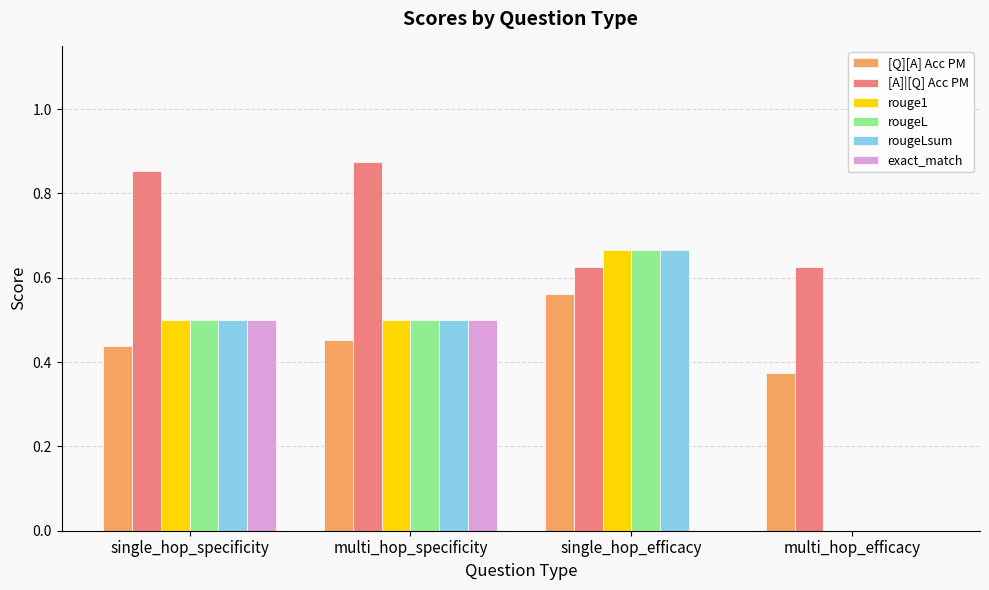

How many distinct data groups are displayed?

6